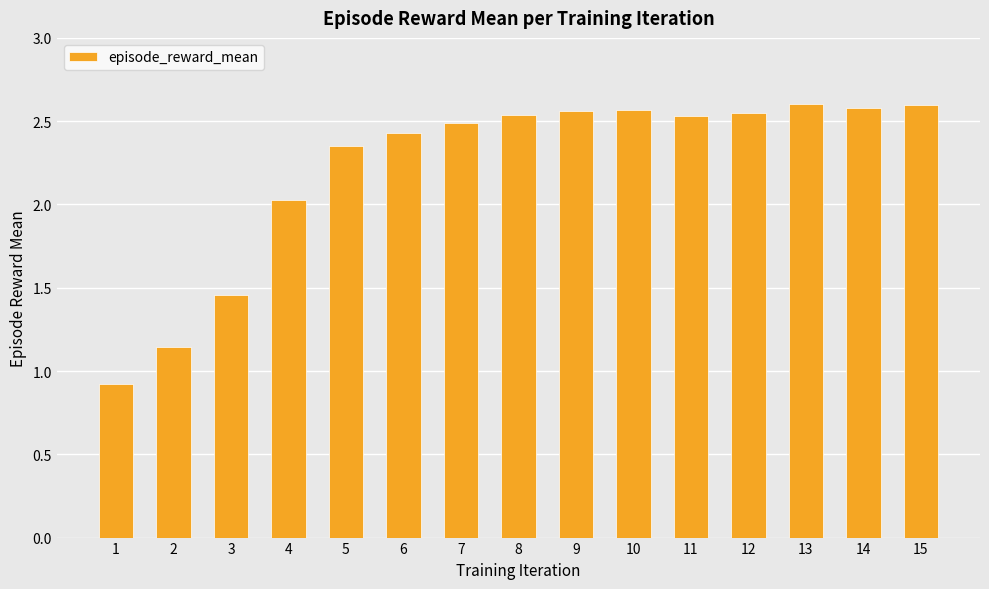

How many data points are above 2?

12